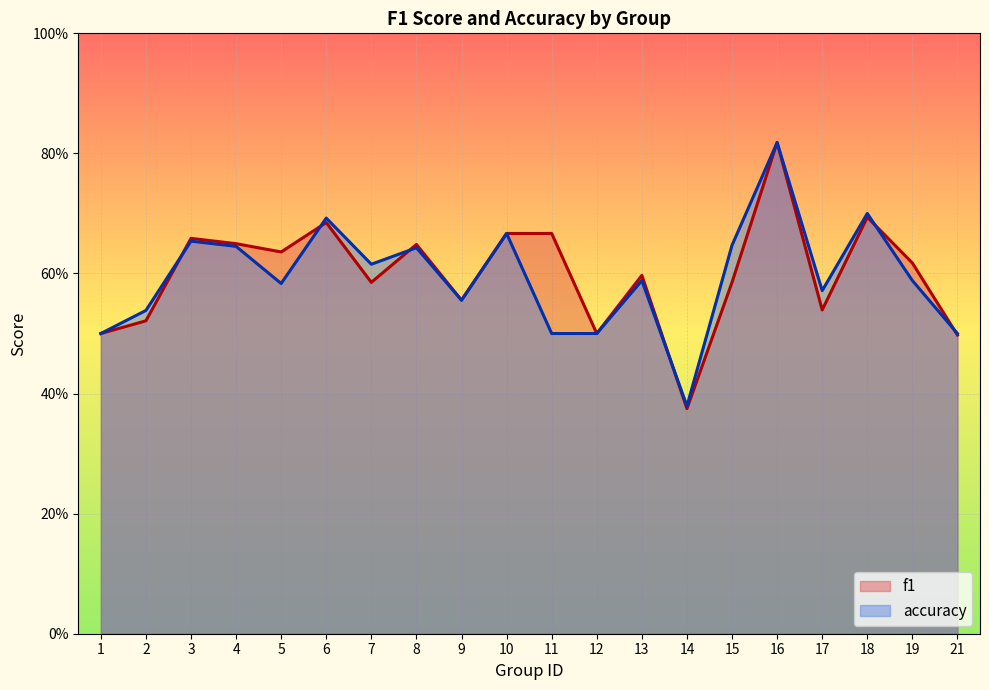

The accuracy series shows 0.9 at 7. True or false?

False